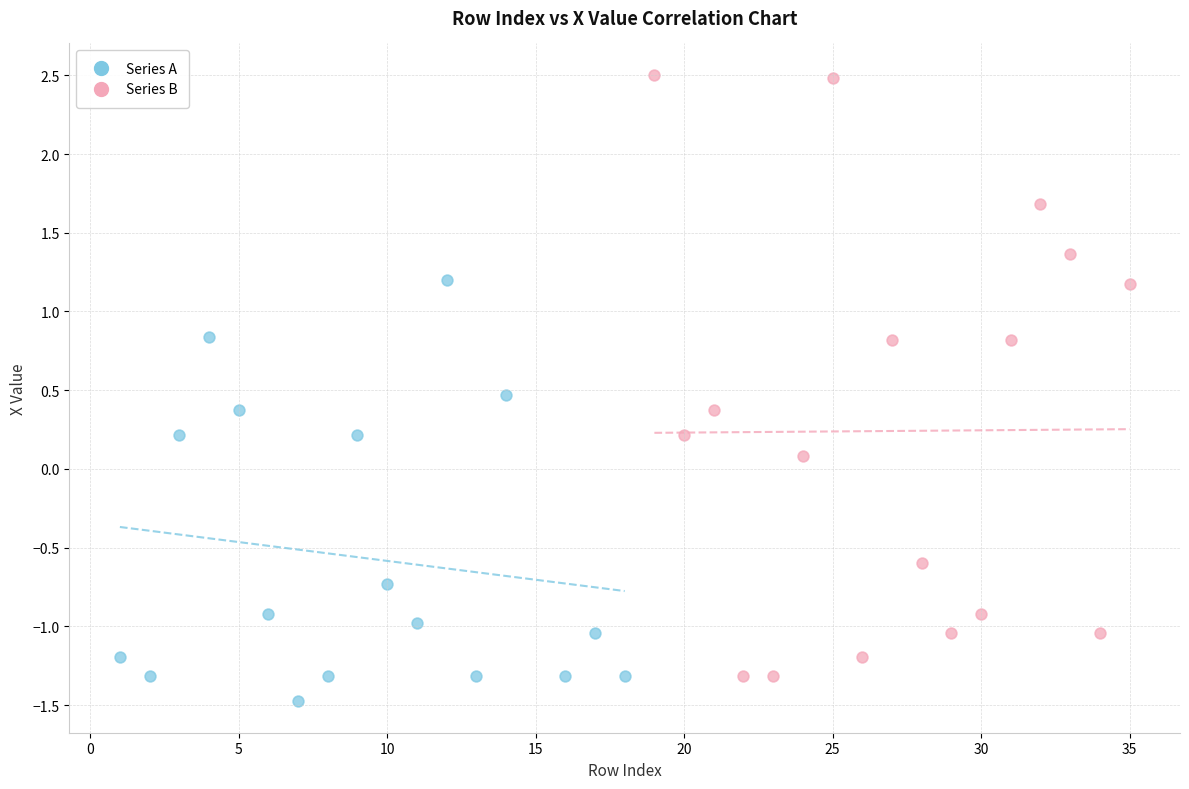

Which series reaches the maximum Y coordinate?

Series B